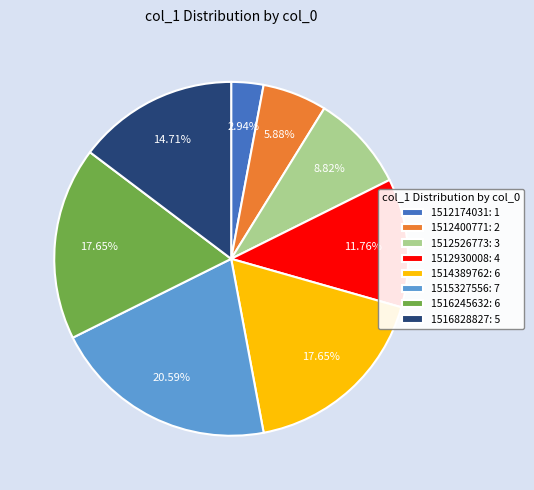

Between 1512400771: 2 and 1514389762: 6, which is larger?

1514389762: 6